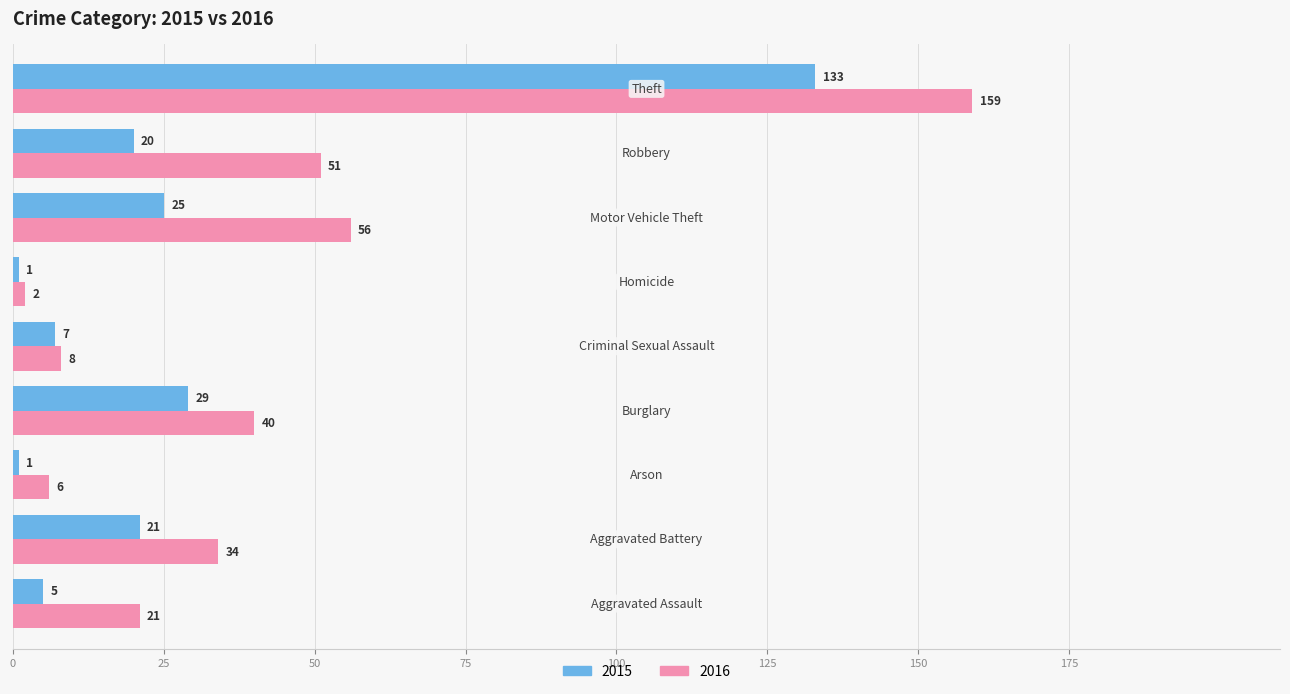

Which series has the largest range (max minus min)?

2016